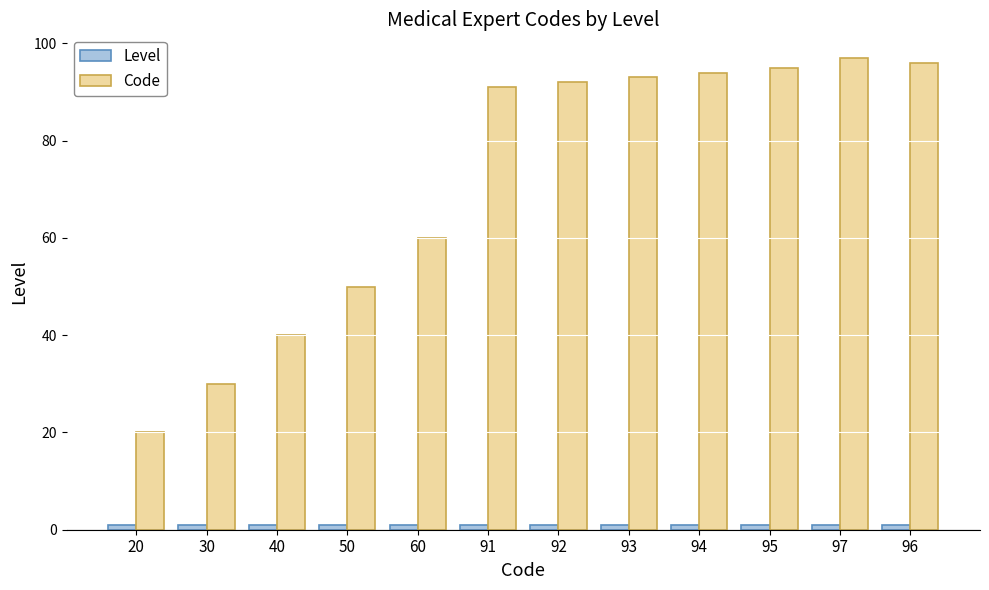

List the labels in order of Code value, largest first.

97, 96, 95, 94, 93, 92, 91, 60, 50, 40, 30, 20